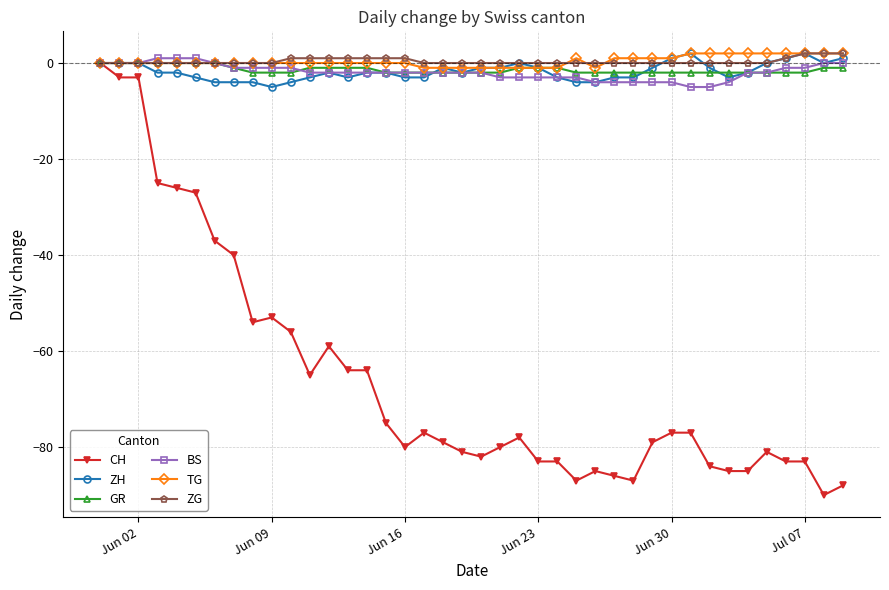

What is the minimum value shown in the chart?

-90